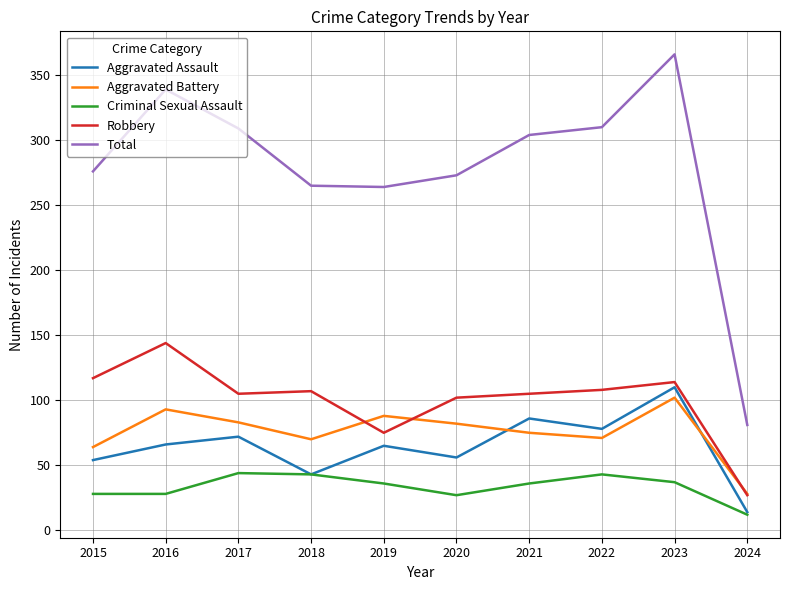

Which series changed the most between 2019 and 2020?

Robbery